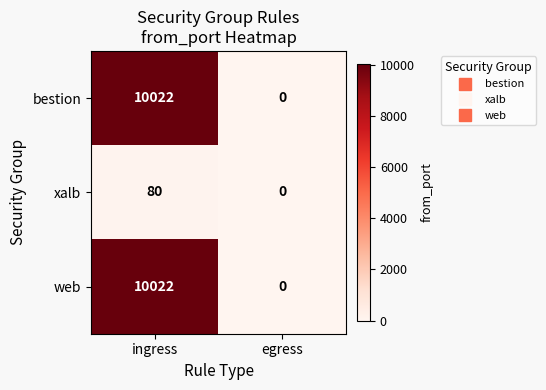

Is it true that bestion equals 14210 at ingress?

False